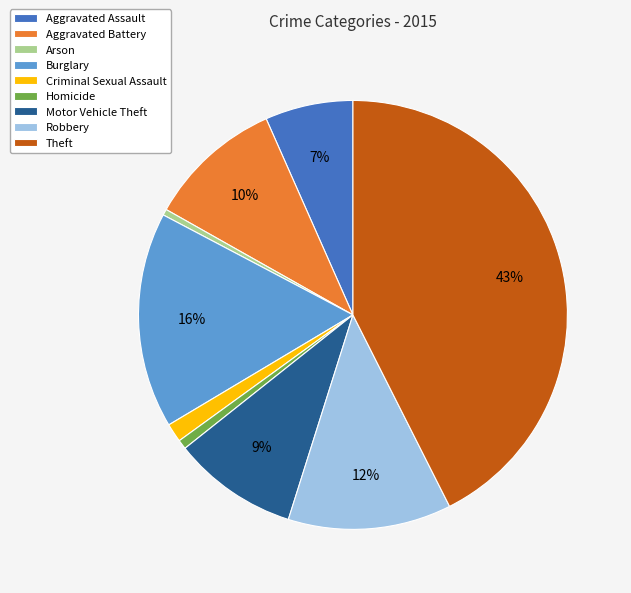

Which has a higher value, Aggravated Assault or Homicide?

Aggravated Assault